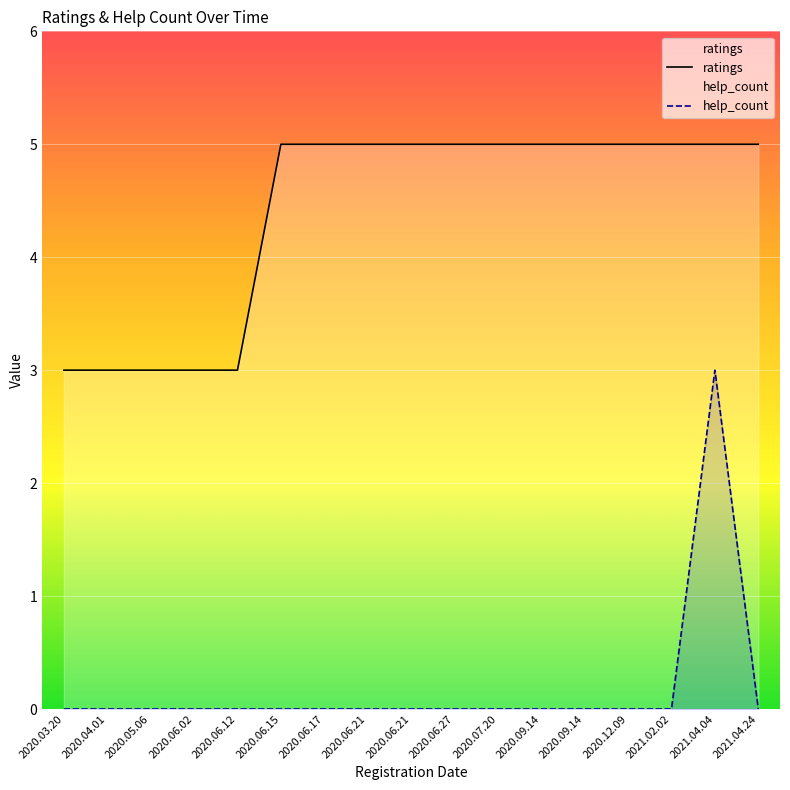

At which label is ratings closest to 4?

2020.03.20